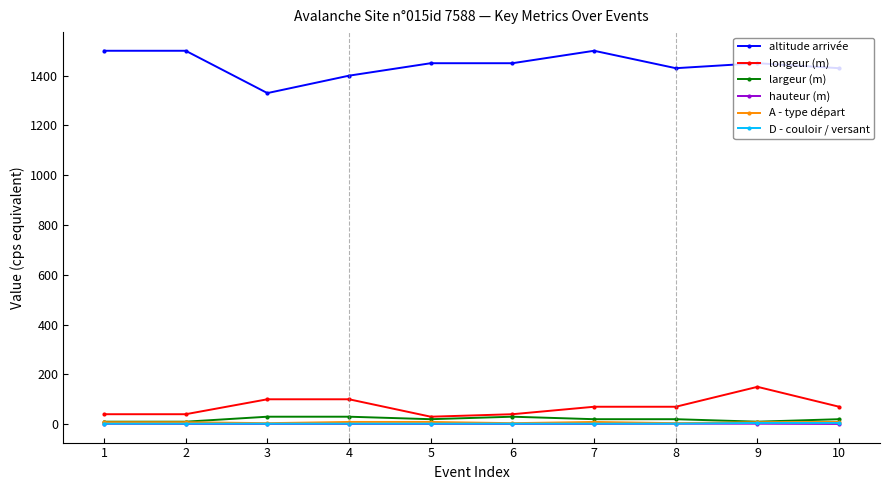

Is it true that longeur (m) equals 125.6 at 10?

False